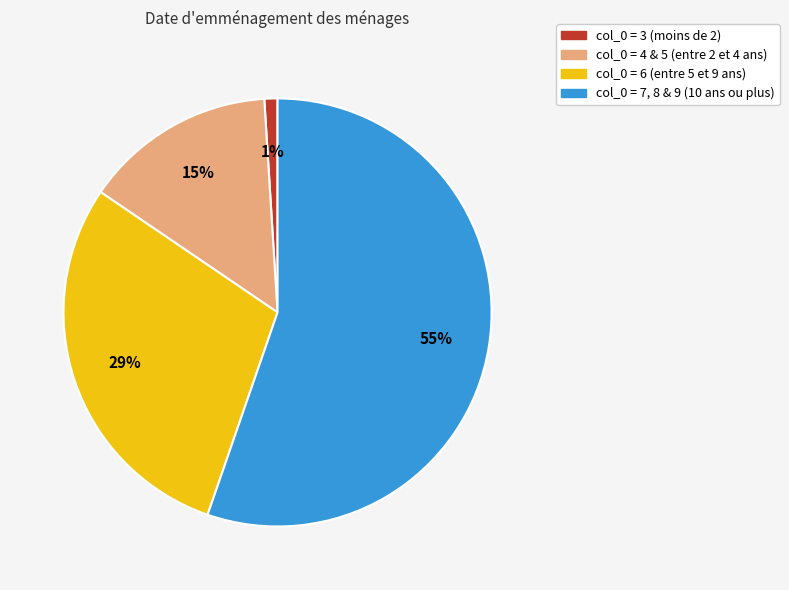

To the nearest percent, what is the difference between the largest and smallest slice percentages?

54%